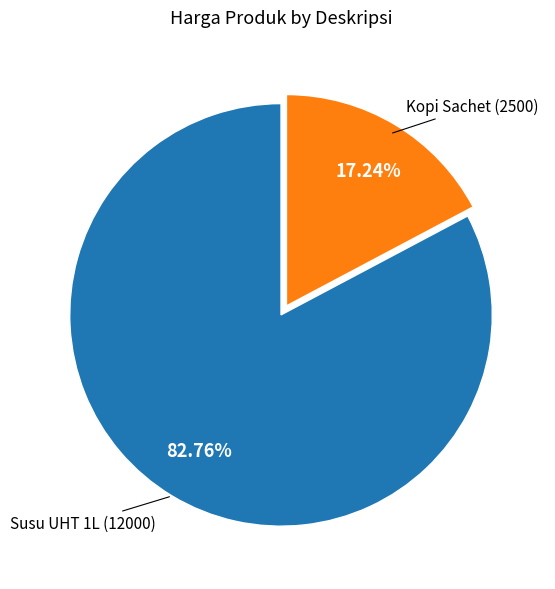

Is there a majority slice in this chart?

Yes